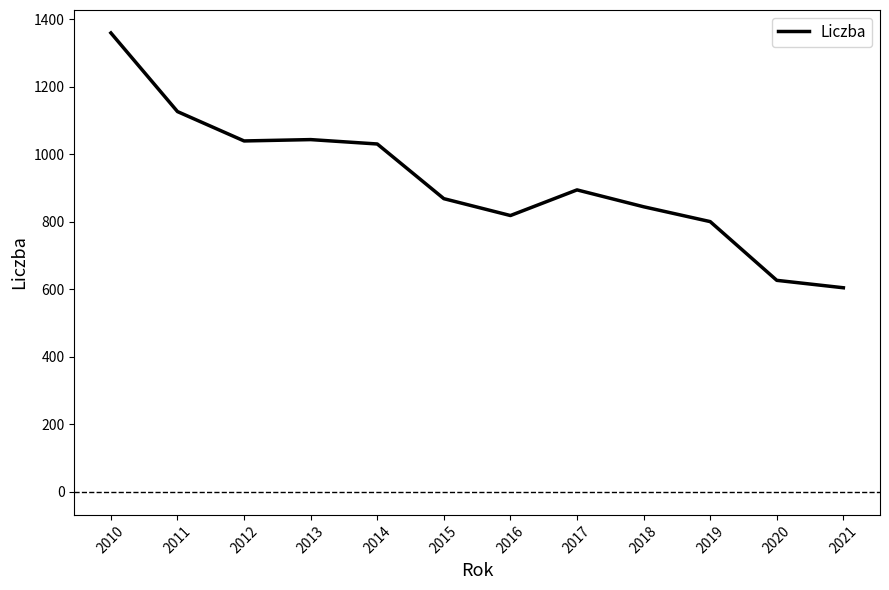

True or false: the data has more than 2 interior local peaks.

False